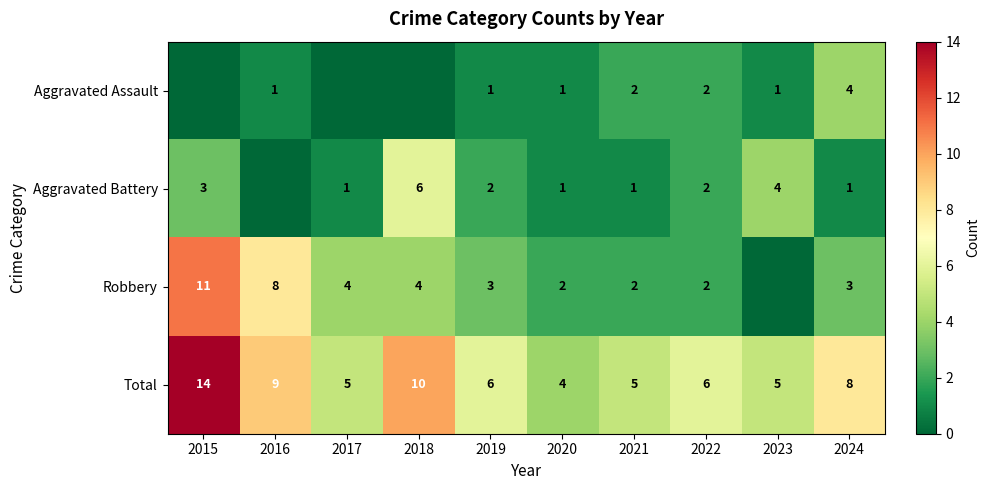

What is the spread (max minus min) of values at 2019?

5